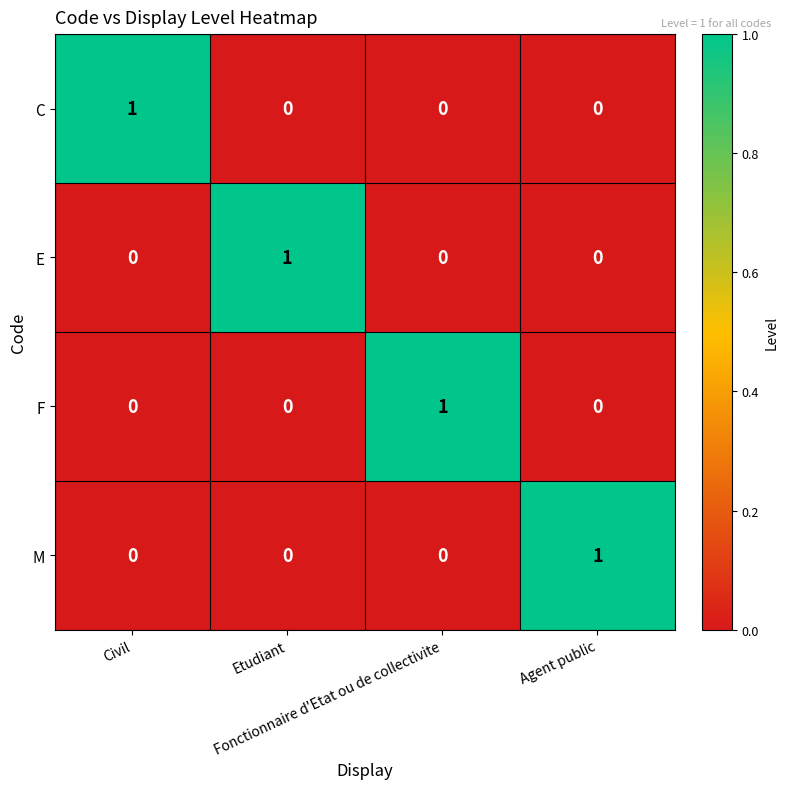

At how many categories does at least one series exceed 0?

4